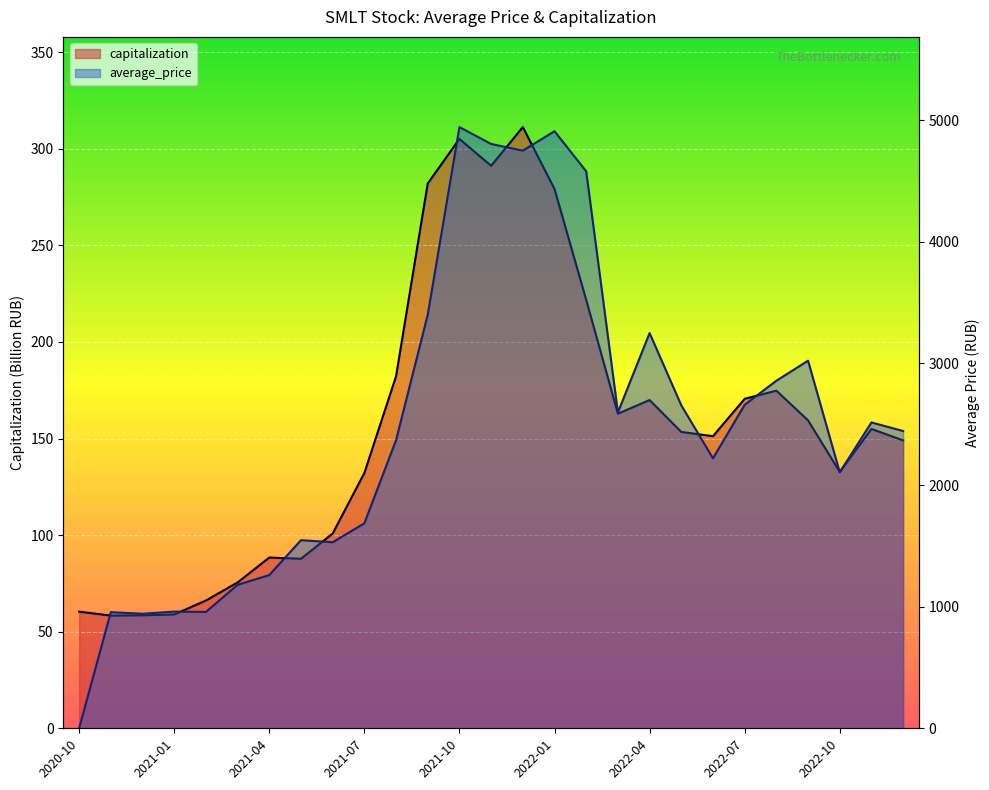

True or false: capitalization has a value of 41.0 at 2022-06.

False